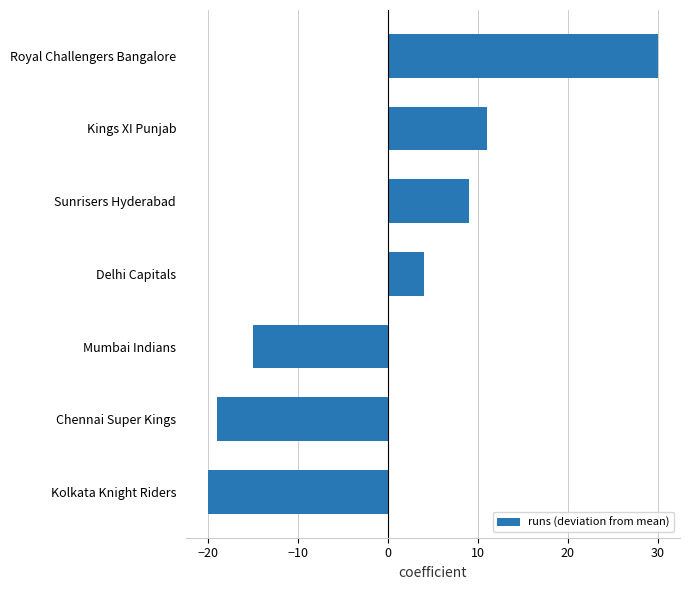

Reading top to bottom, list all the values displayed in this chart.

30	11	9	4	-15	-19	-20